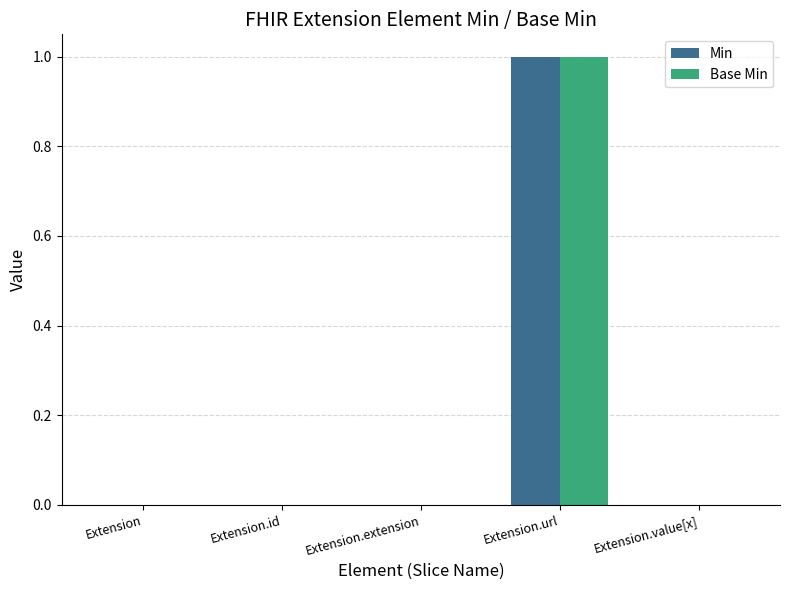

True or false: Min has a value of 2 at Extension.url.

False